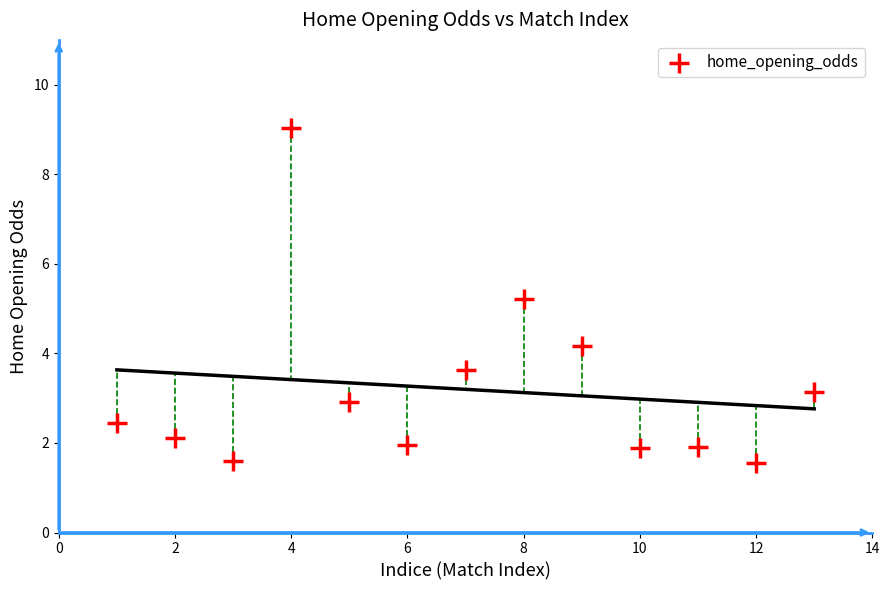

What Y value in the scatter plot is closest to 5?

5.2